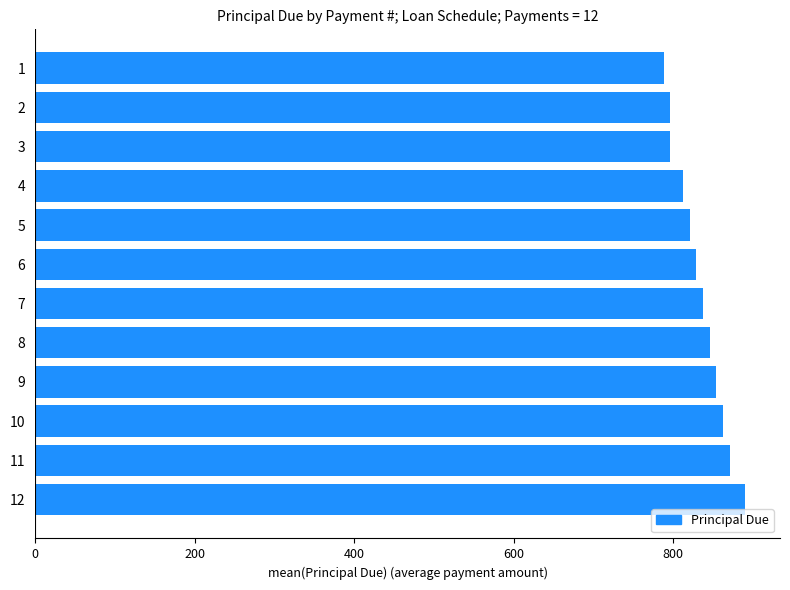

What is the ratio of the value at 6 to the value at 3?

1.0